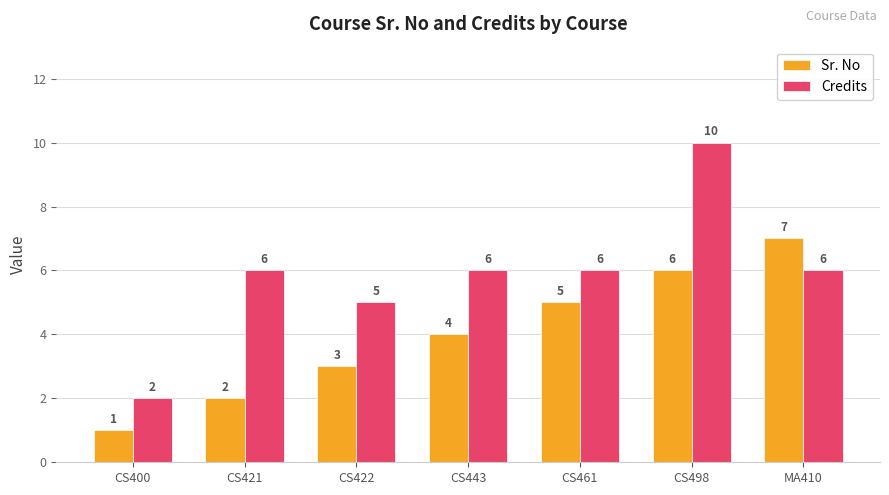

What is the spread (max minus min) of values at CS422?

2